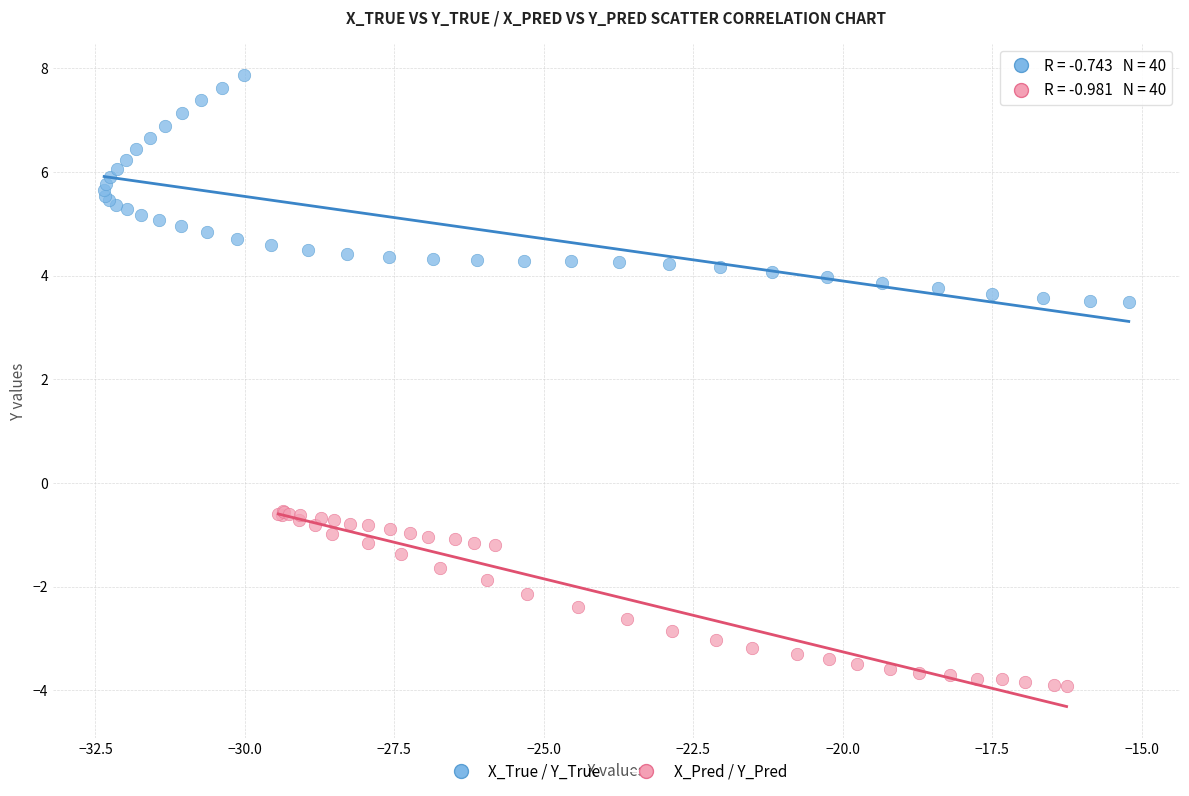

Which series has the widest spread of Y values?

X_True / Y_True